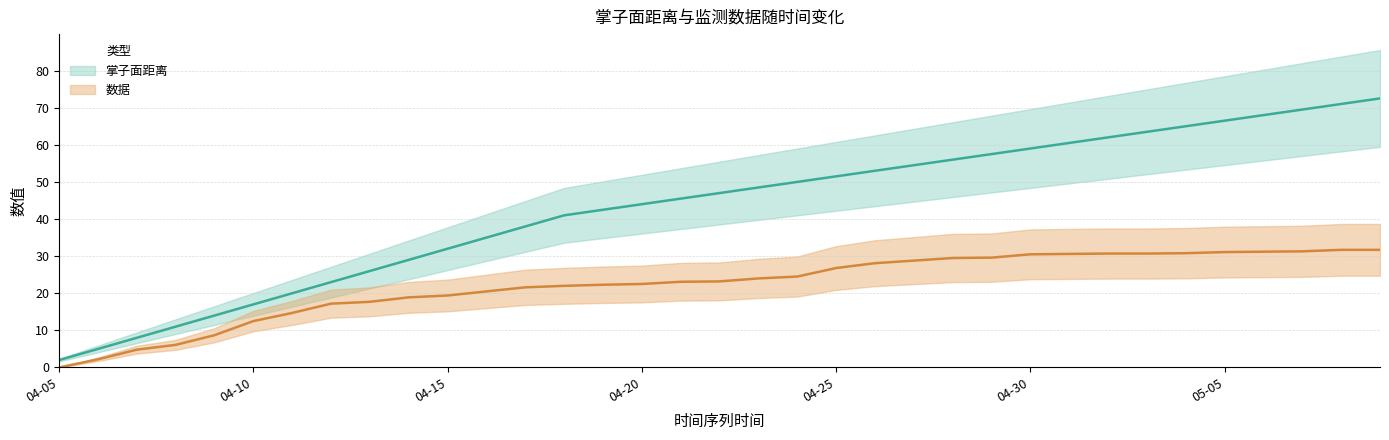

Reading right to left, transcribe all the data shown in this chart.

掌子面距离: 72.5	71.0	69.5	68.0	66.5	65.0	63.5	62.0	60.5	59.0	57.5	56.0	54.5	53.0	51.5	50.0	48.5	47.0	45.5	44.0	42.5	41.0	38.0	35.0	32.0	29.0	26.0	23.0	20.0	17.0	14.0	11.0	8.0	5.0	2.0
数据: 31.7	31.7	31.3	31.2	31.1	30.8	30.7	30.7	30.6	30.5	29.6	29.5	28.8	28.1	26.8	24.5	24.0	23.2	23.1	22.5	22.3	22.0	21.6	20.5	19.4	18.9	17.7	17.2	14.7	12.5	8.7	6.1	4.8	2.2	0.0